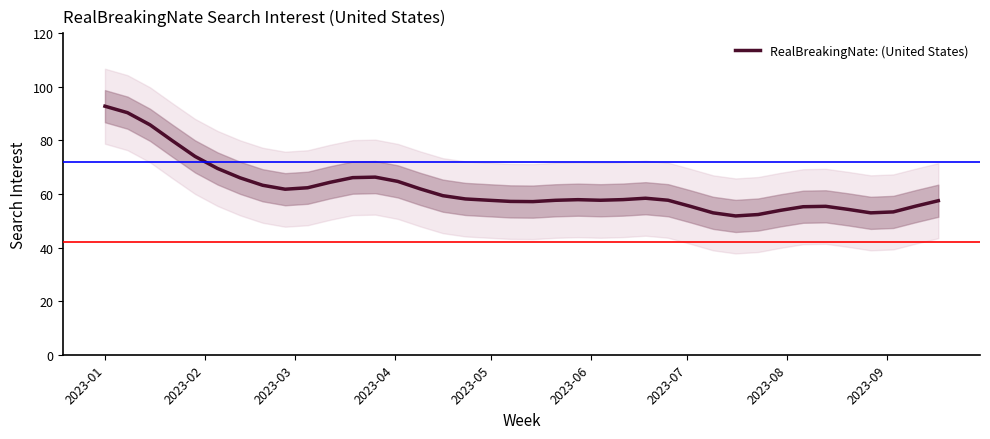

What is the difference between the maximum and second lowest values?

40.4